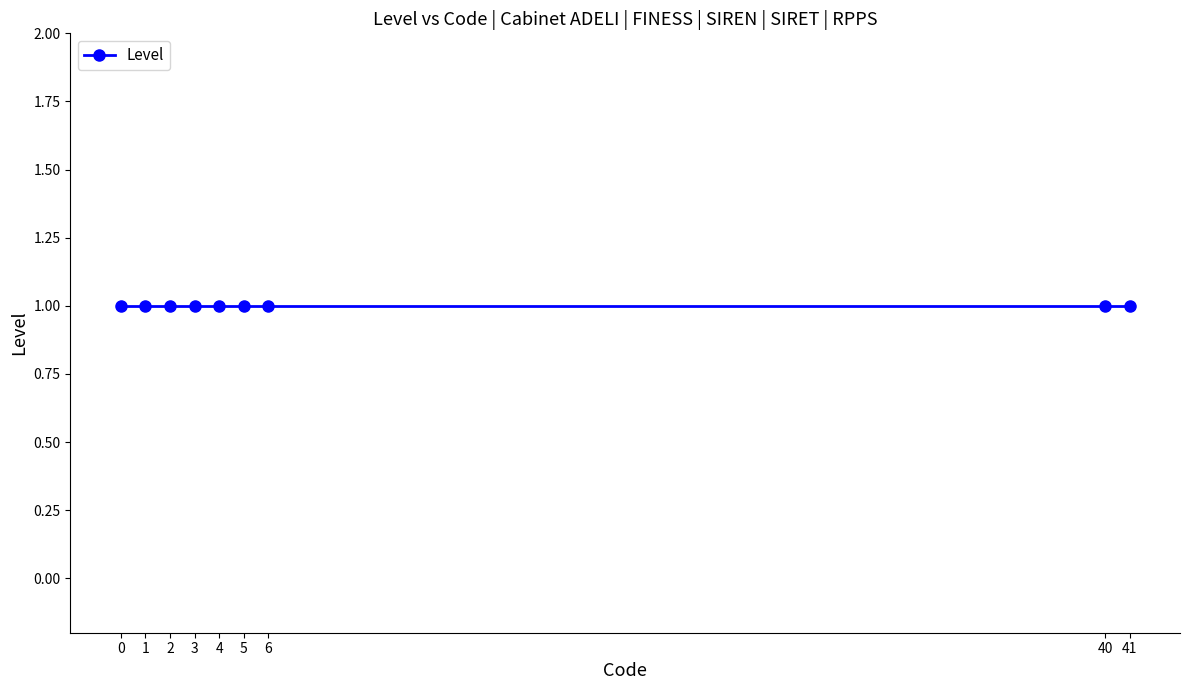

List the labels in order of value, largest first.

41, 40, 6, 5, 4, 3, 2, 1, 0